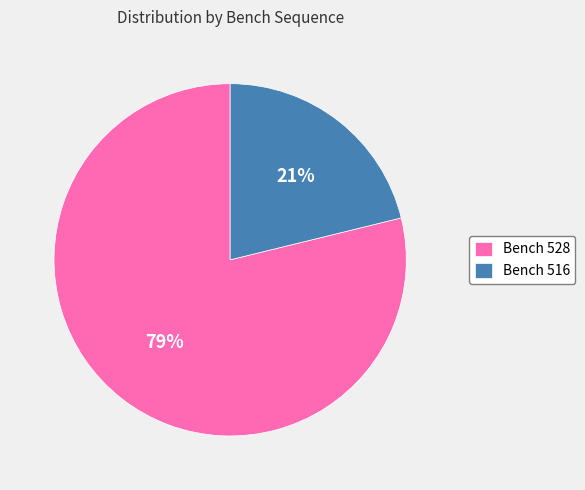

Which category accounts for the majority?

Bench 528